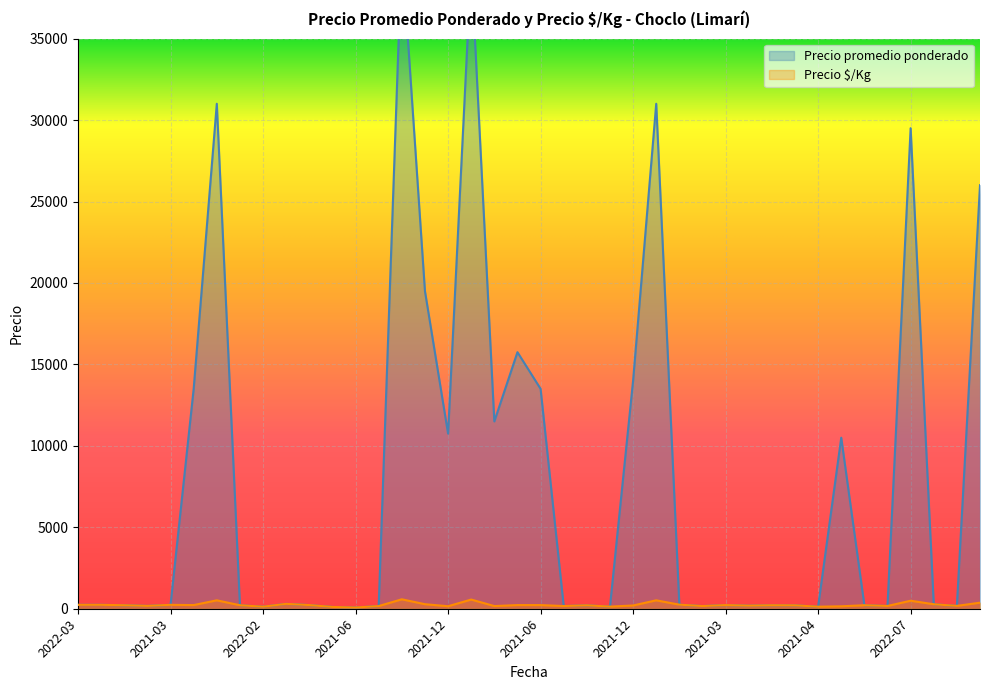

The value of Precio $/Kg at 2021-11 is 279. True or false?

True